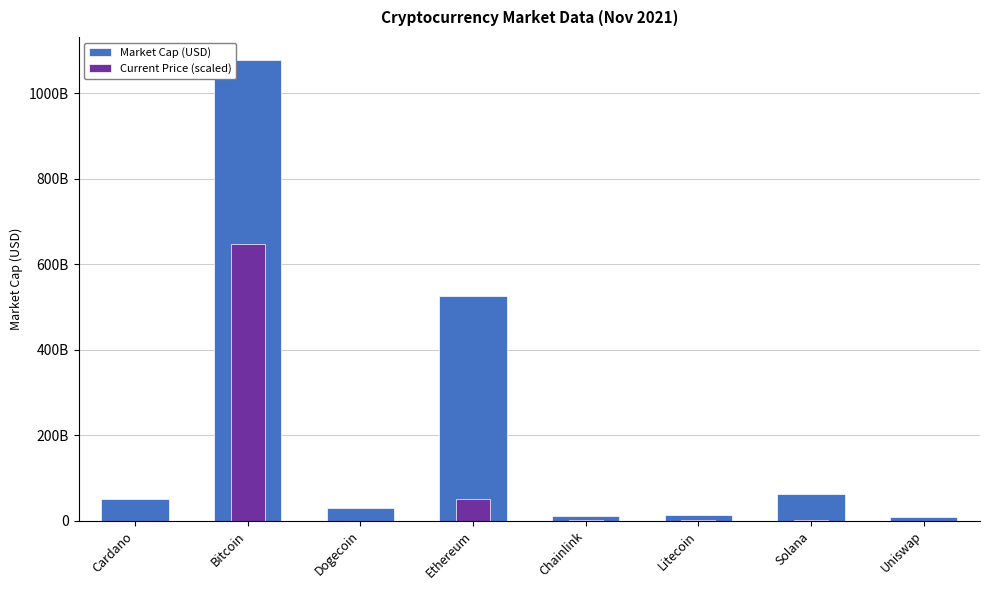

Reading left to right, extract all data points from this chart.

Market Cap (USD): 50711962608.0	1078144906242.0	29221397787.0	525668888256.0	11609953491.0	14017575481.0	61900431797.0	9120561529.0
Current Price (scaled): 17972535.6	646886943745.2	2502195.2	50288963200.2	282360968.3	2303310428.8	2306814508.0	228556396.3